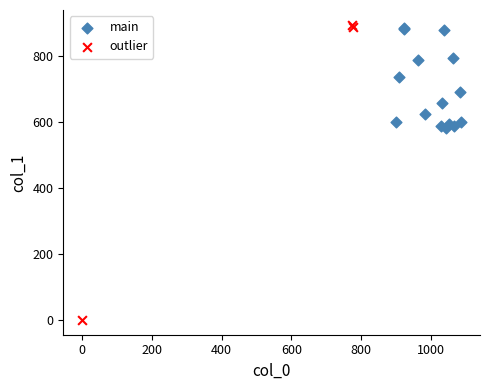

Which series has the widest spread of Y values?

outlier